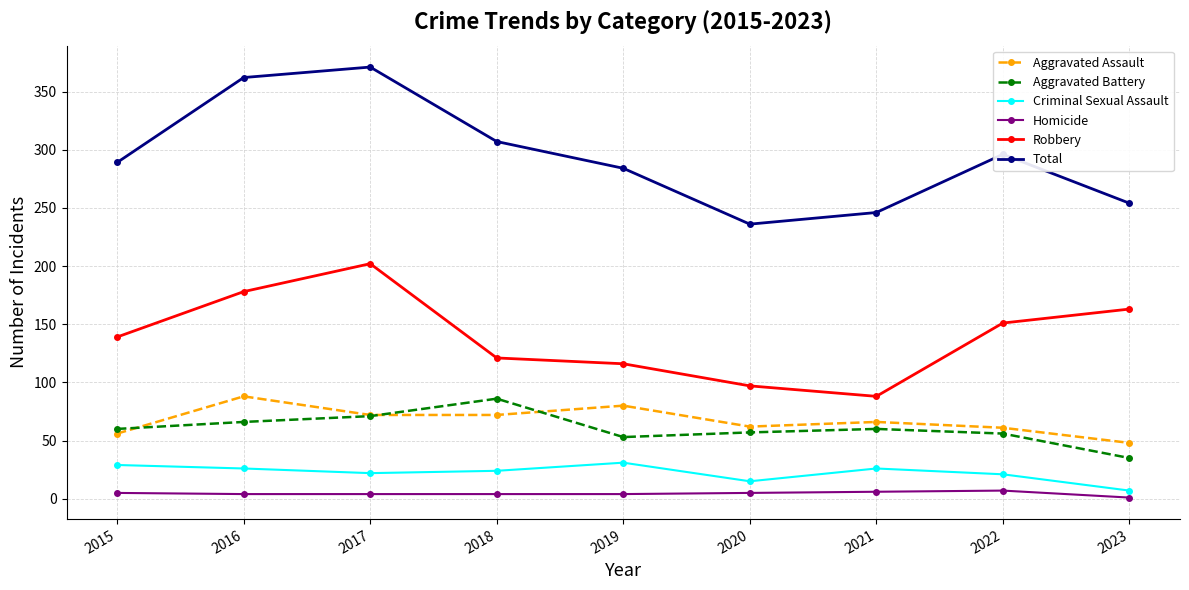

Which series has the largest total across all categories?

Total